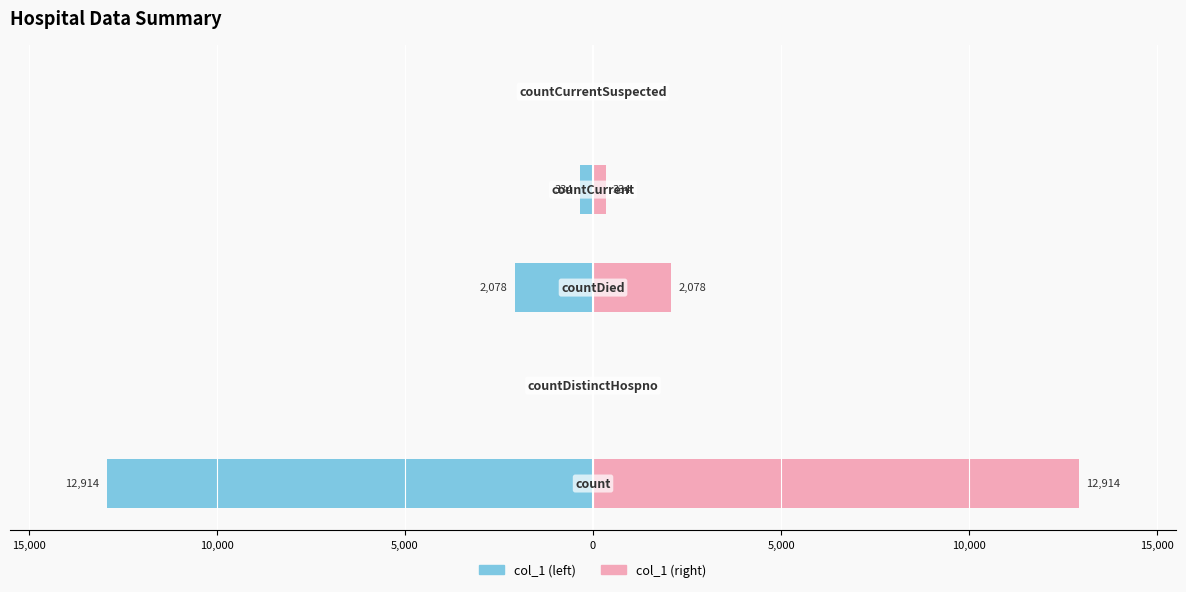

Rank the series at 5,000 from lowest to highest value.

col_1 (left), col_1 (right)